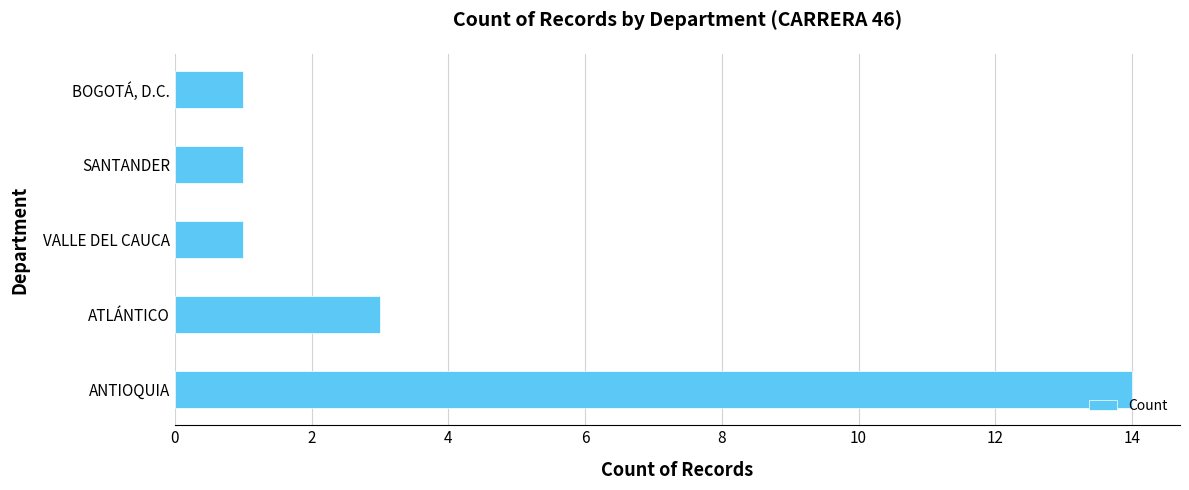

How many values are between 1 and 3?

4